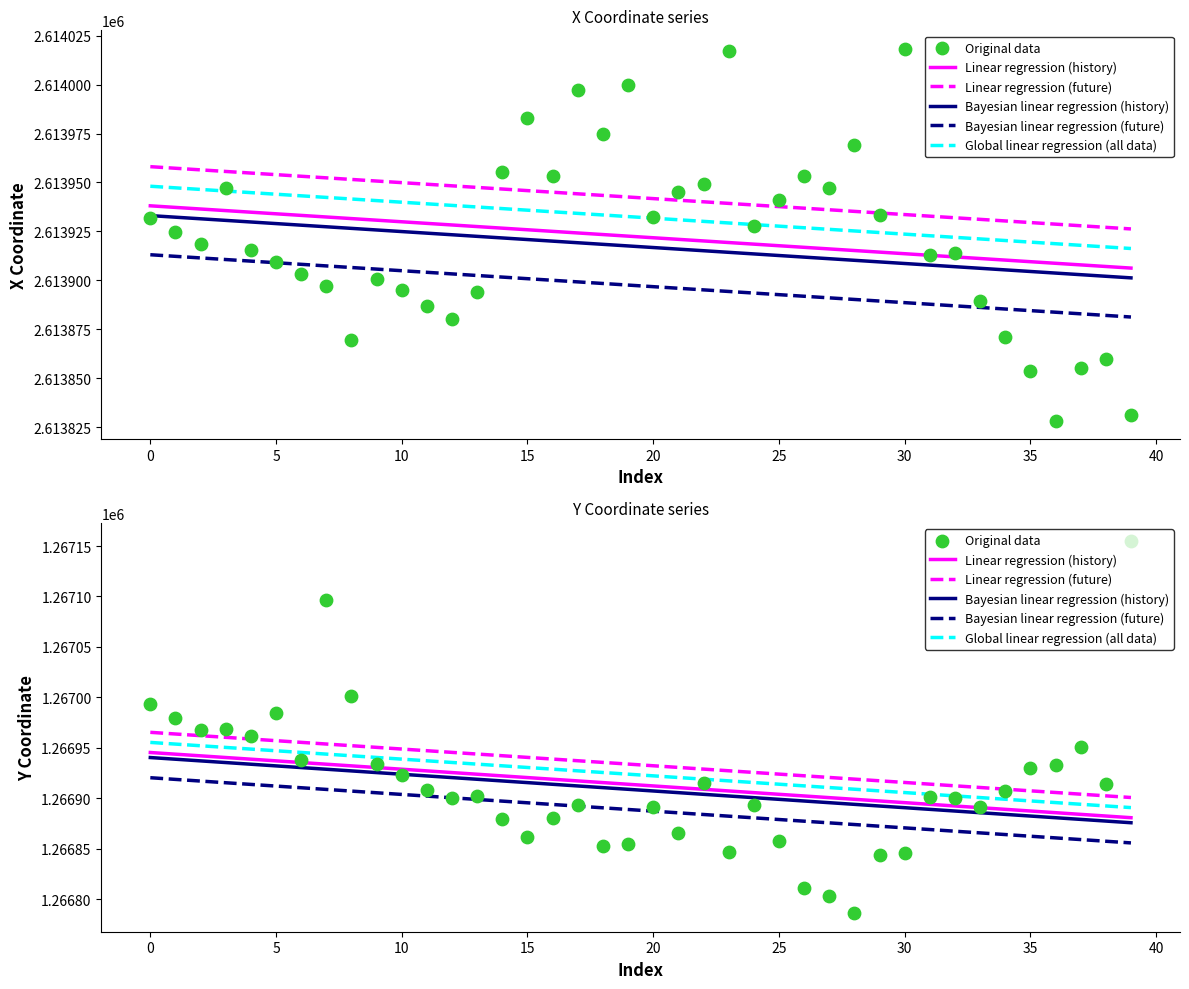

Which series reaches the minimum Y coordinate?

Original data